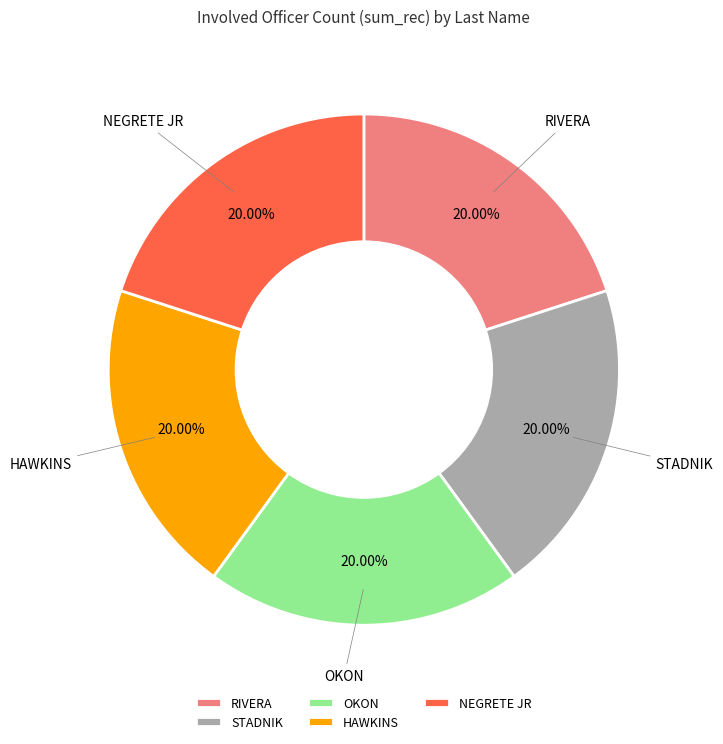

The RIVERA slice represents 1% of the pie. True or false?

False